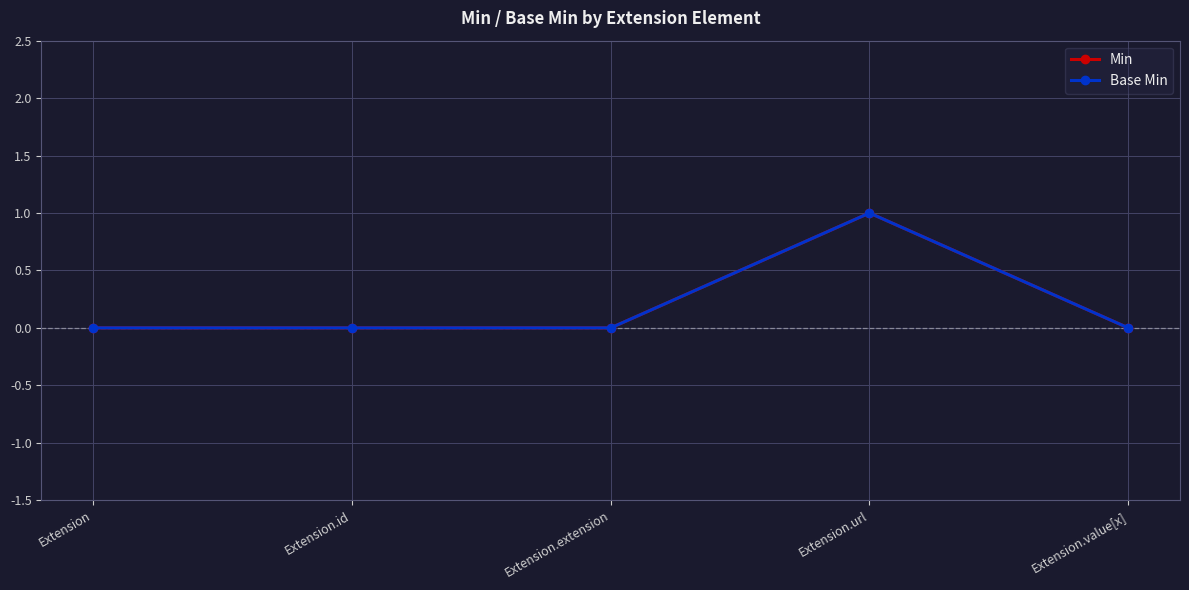

Is it true that Base Min equals 1 at Extension.id?

False